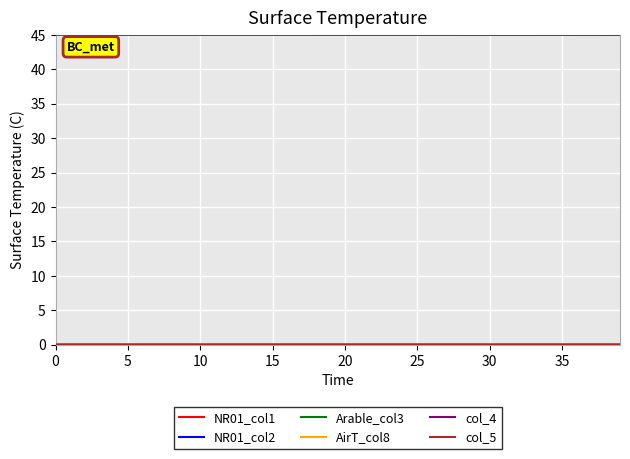

Which series has the largest total across all categories?

NR01_col1